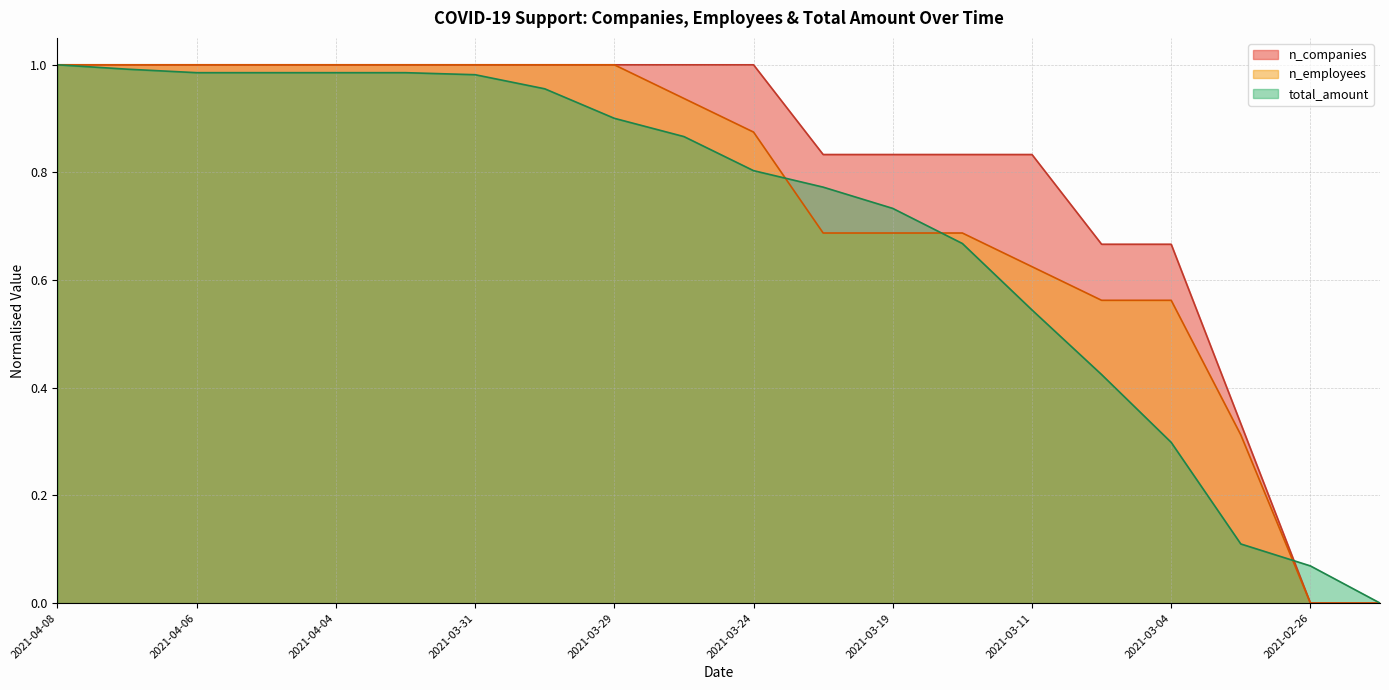

Rank the series by their average value, from lowest to highest.

total_amount, n_employees, n_companies